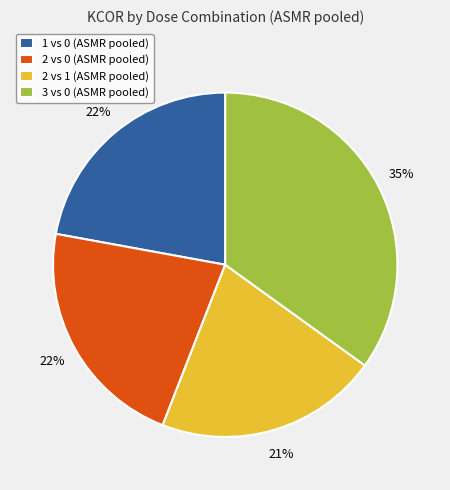

Which category has the biggest portion of the pie?

3 vs 0 (ASMR pooled)